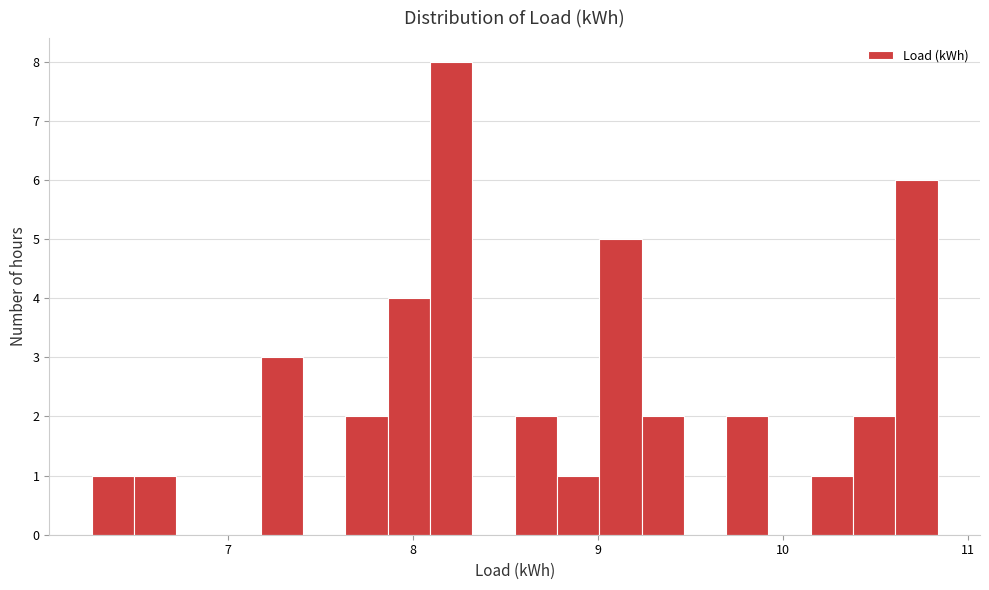

Around what value on the x-axis is the tallest bar? Give the approximate position of its centre, as read against the axis.

8.2